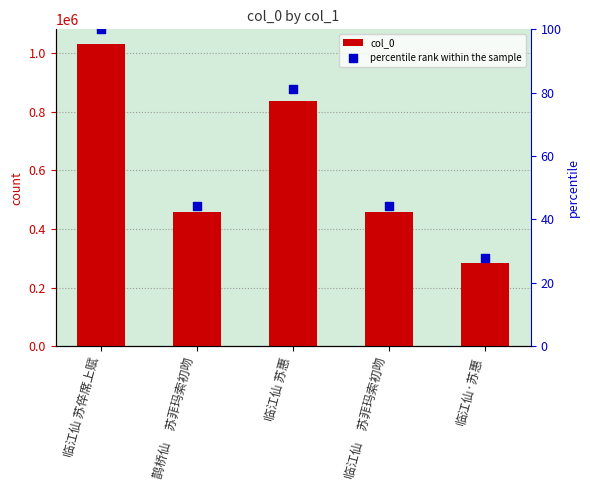

Which series contains the lowest Y value?

percentile rank within the sample